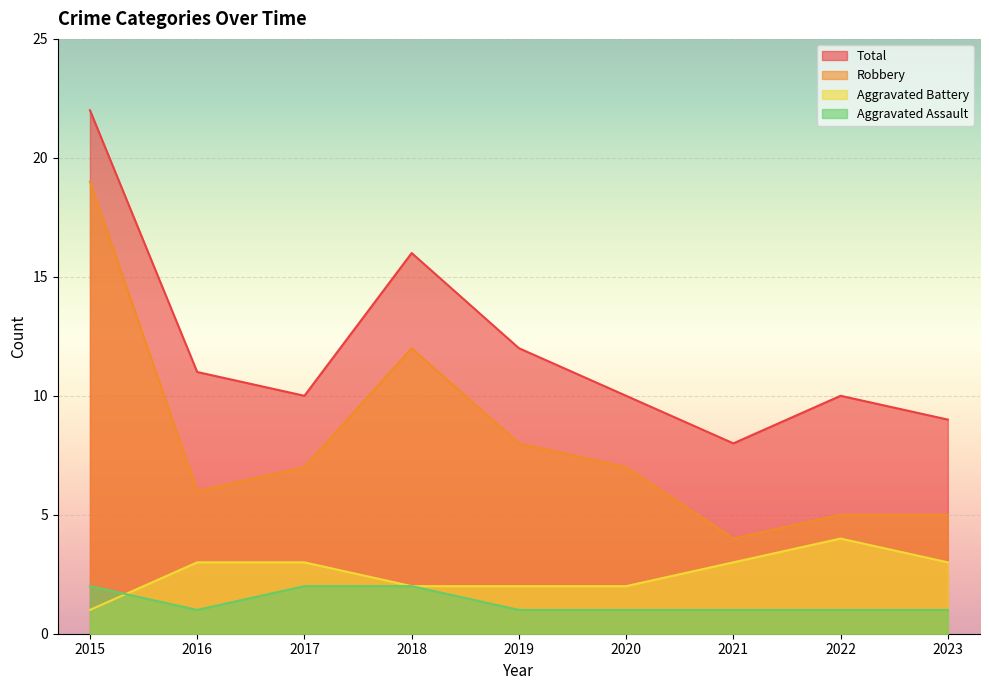

What is the value of the Robbery point at the 1st from the left?

19